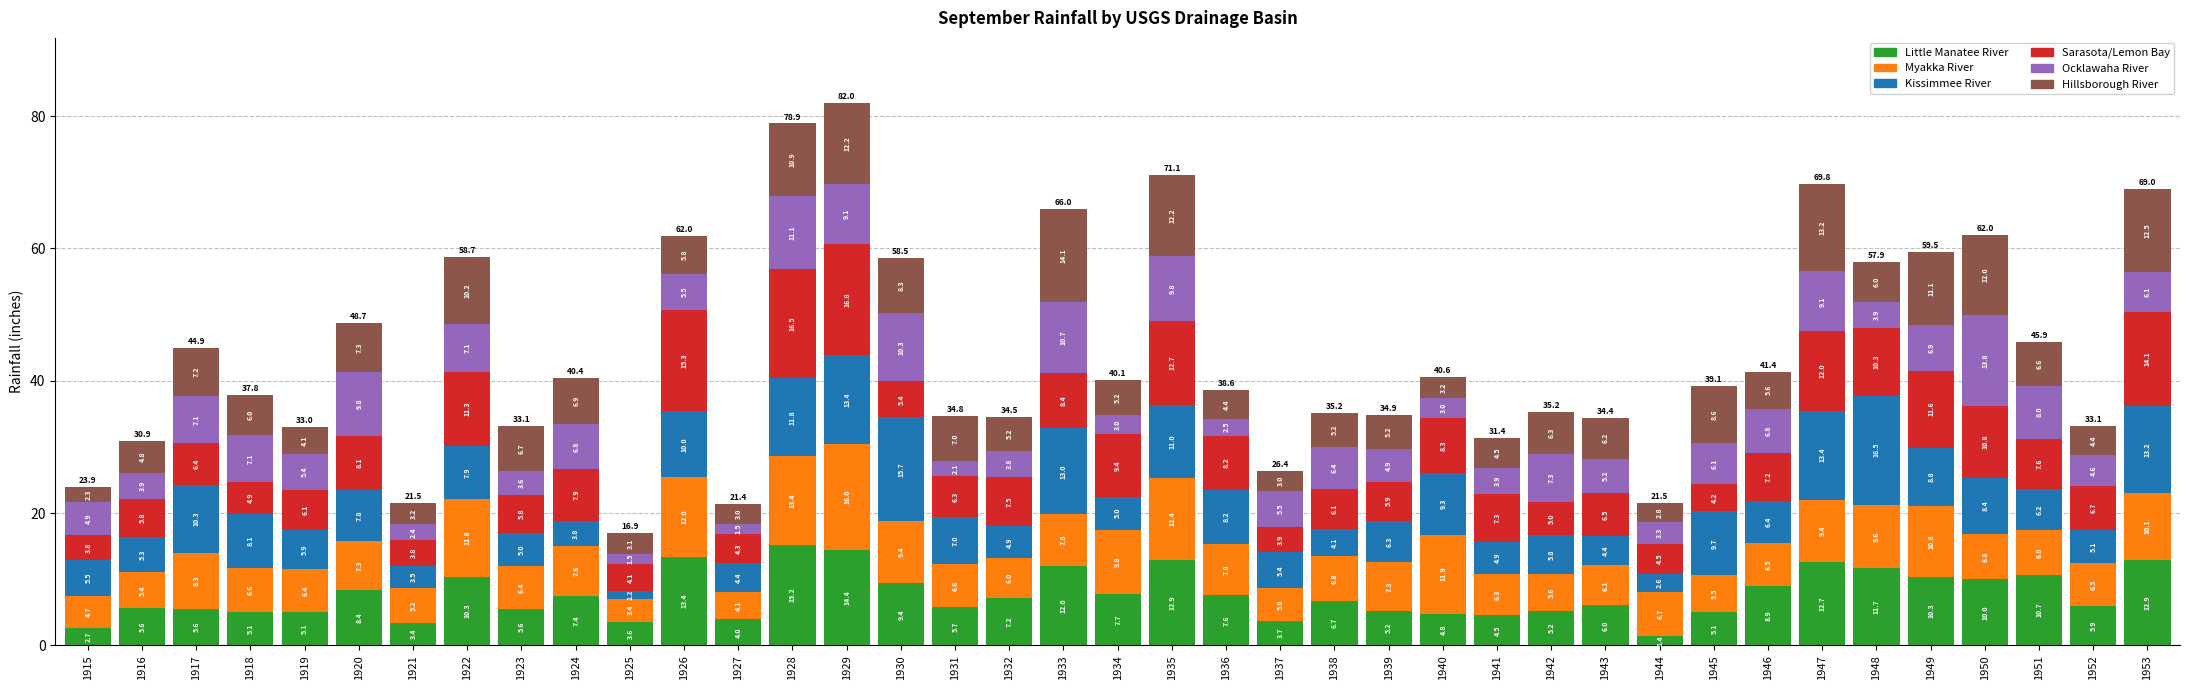

What is the sum of the Little Manatee River values at 1927 and 1920?

12.4